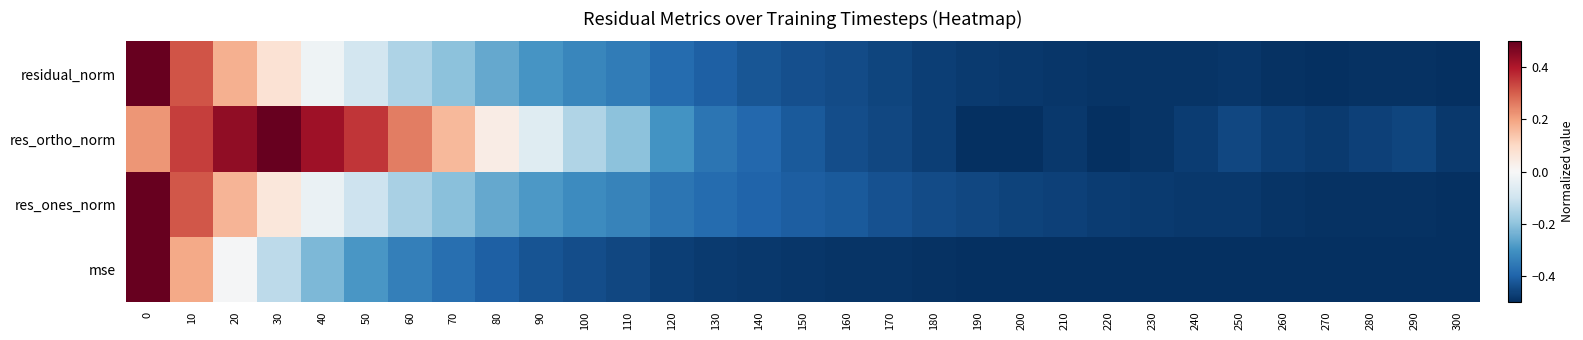

Which category has the lowest value across all series?

300